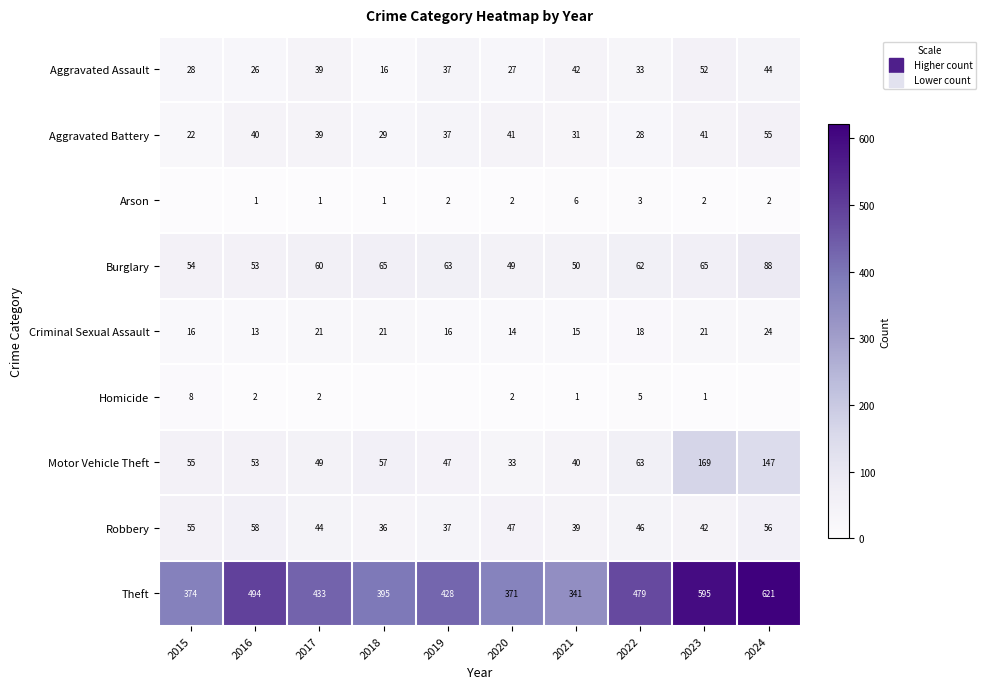

The value of Aggravated Assault at 2019 is 58. True or false?

False